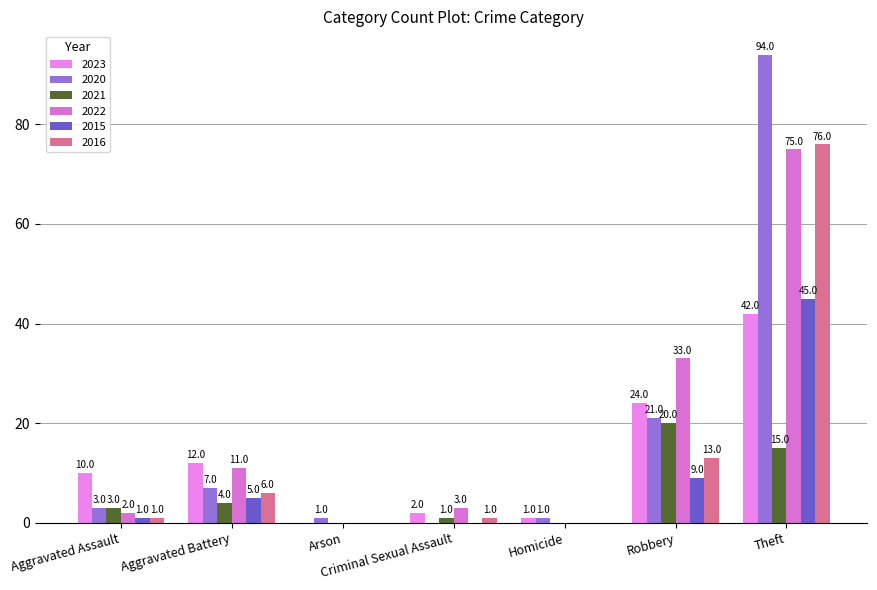

Are the bars grouped side by side (vs. stacked)?

Yes